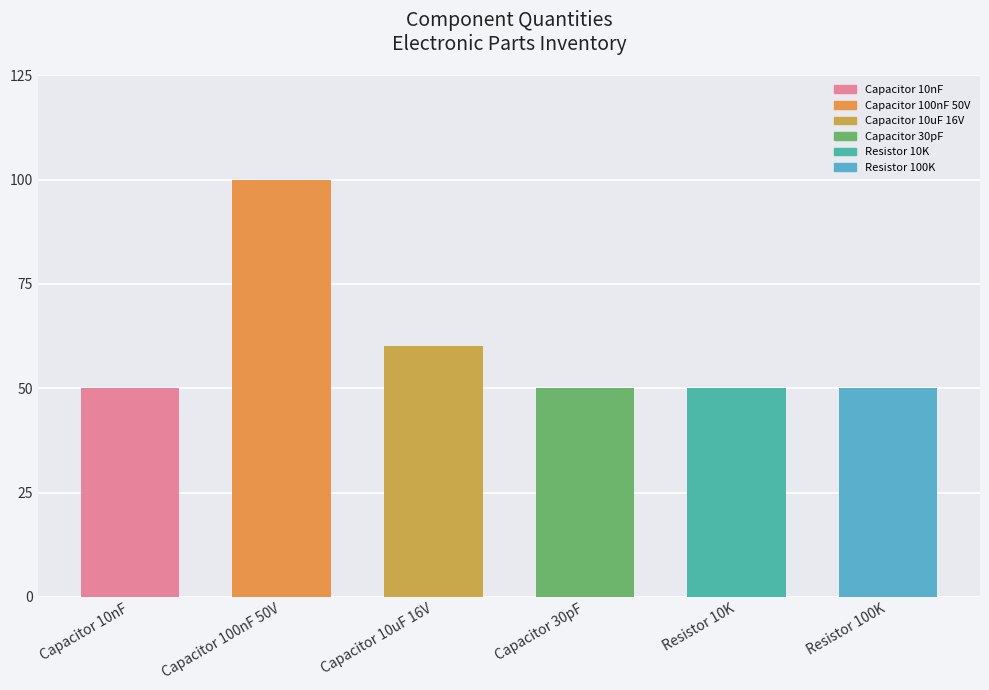

Reading right to left, list all the values displayed in this chart.

100	100	100	120	200	100